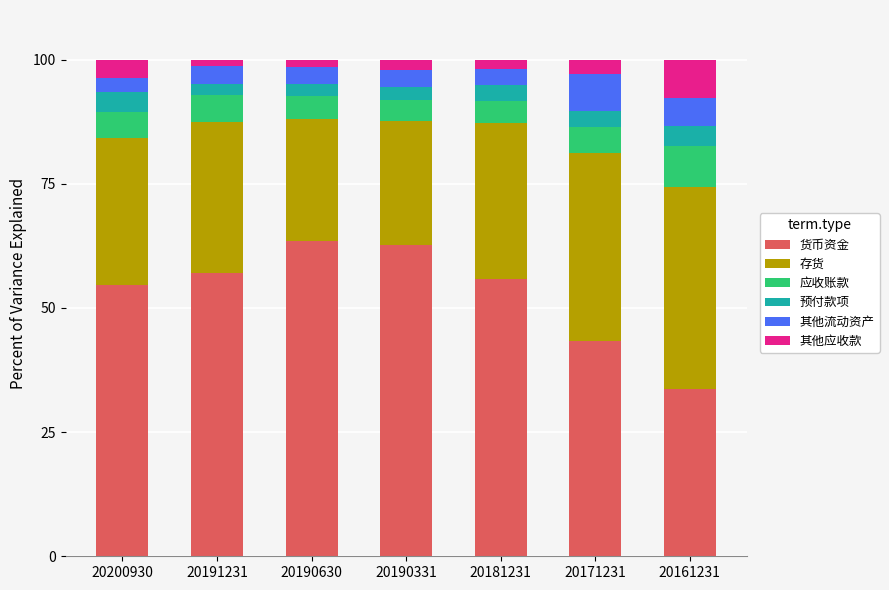

What is the difference between the 货币资金 values at 20161231 and 20200930?

20.9